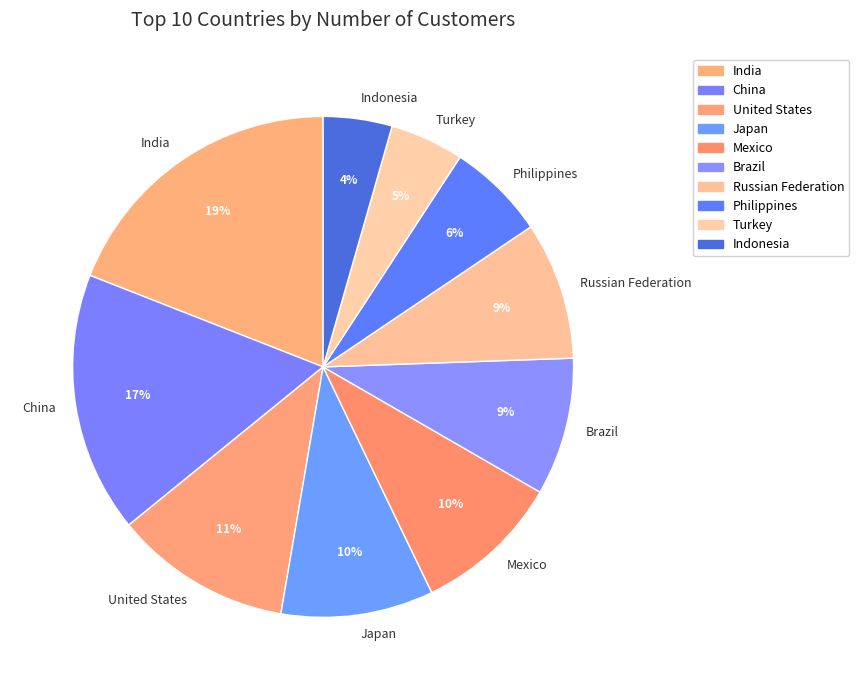

Which category has the biggest portion of the pie?

India